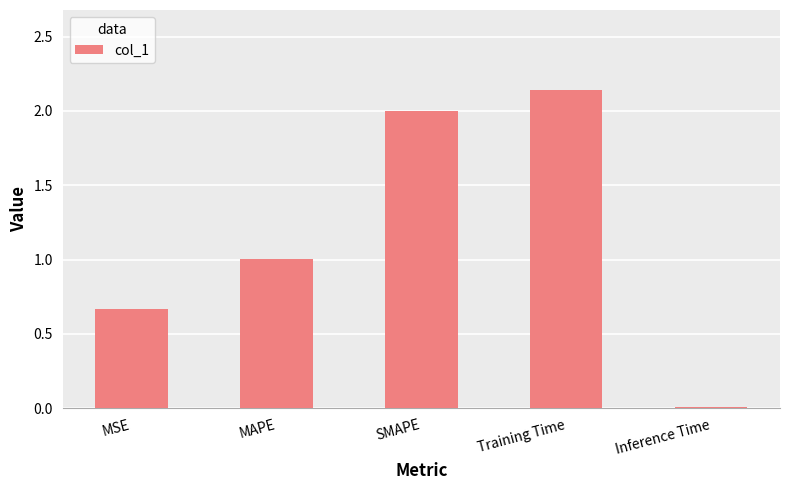

What is the difference between the values at Training Time and MAPE?

1.1